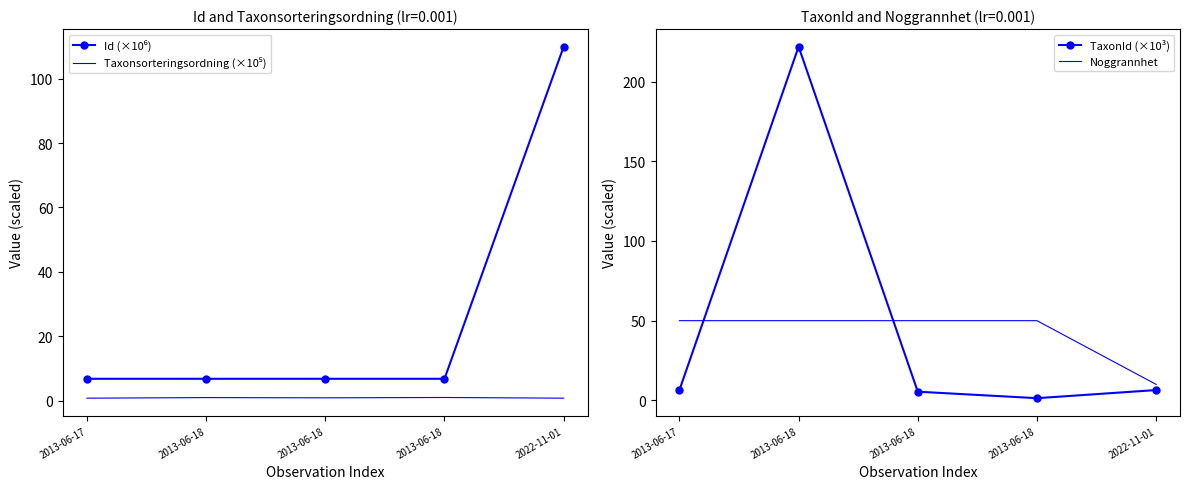

Rank the series at 2013-06-17 from highest to lowest value.

Noggrannhet, Id (×10⁶), TaxonId (×10³), Taxonsorteringsordning (×10⁵)